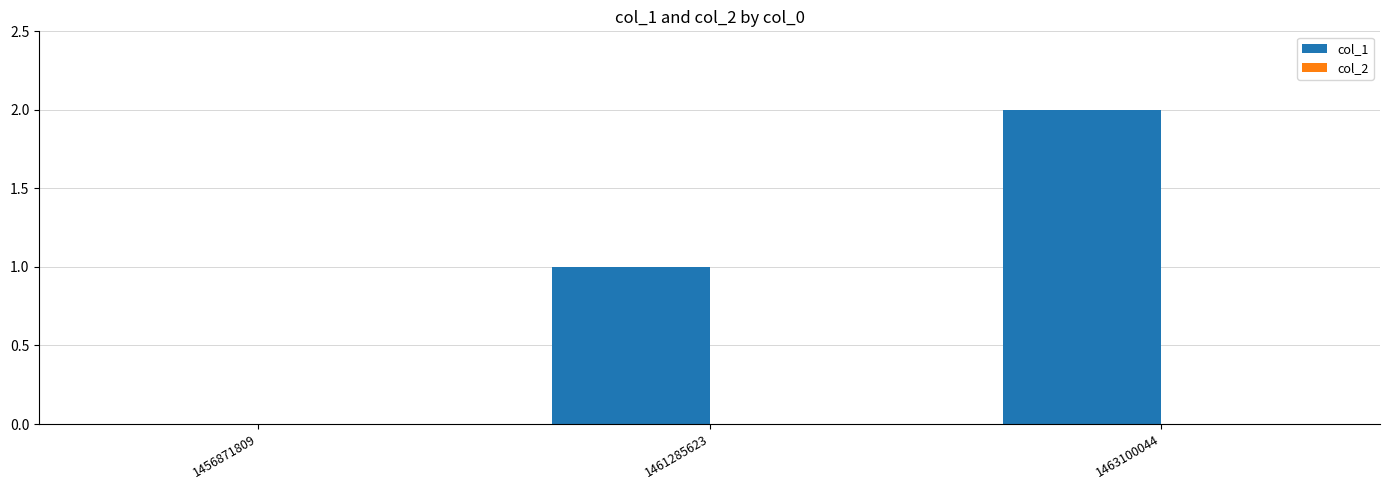

What is the ratio of the value at 1463100044 to the value at 1461285623?

2.0